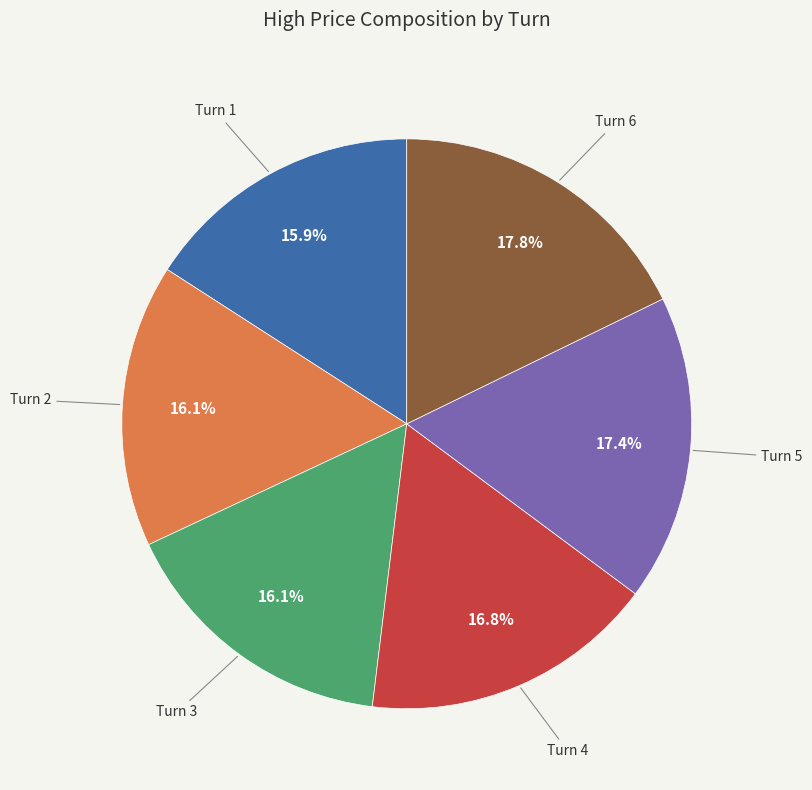

Is Turn 2 the majority of the pie?

No